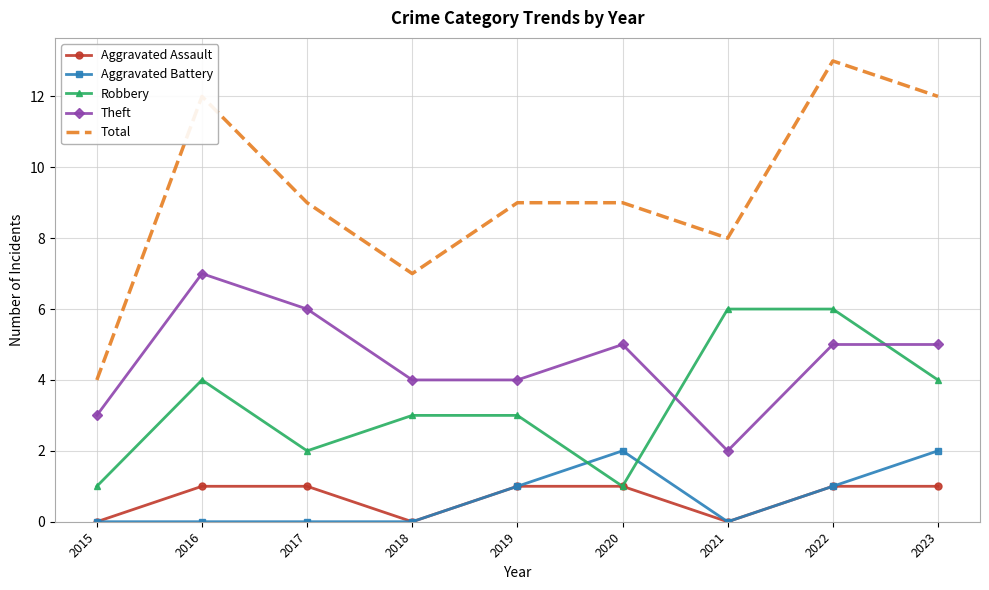

Which series has the widest spread of values?

Total